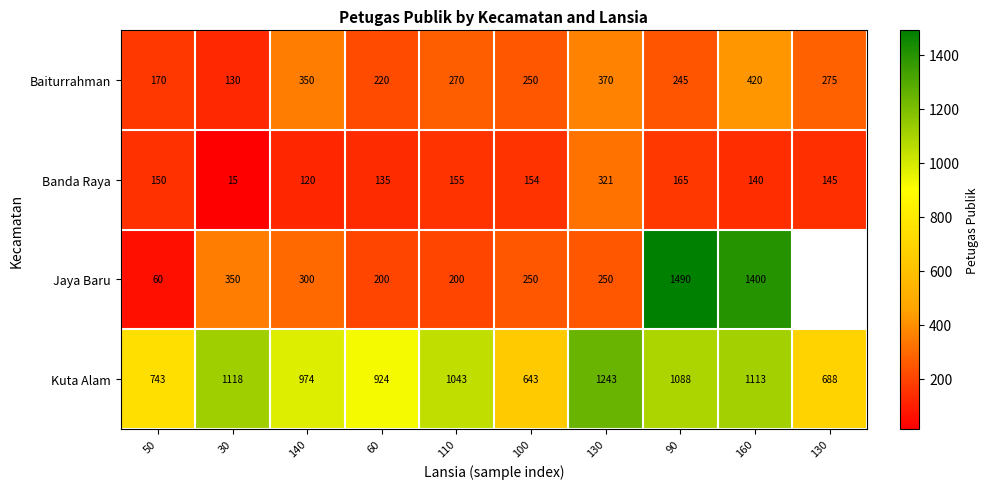

The value of Jaya Baru at 90 is 1490.0. True or false?

True